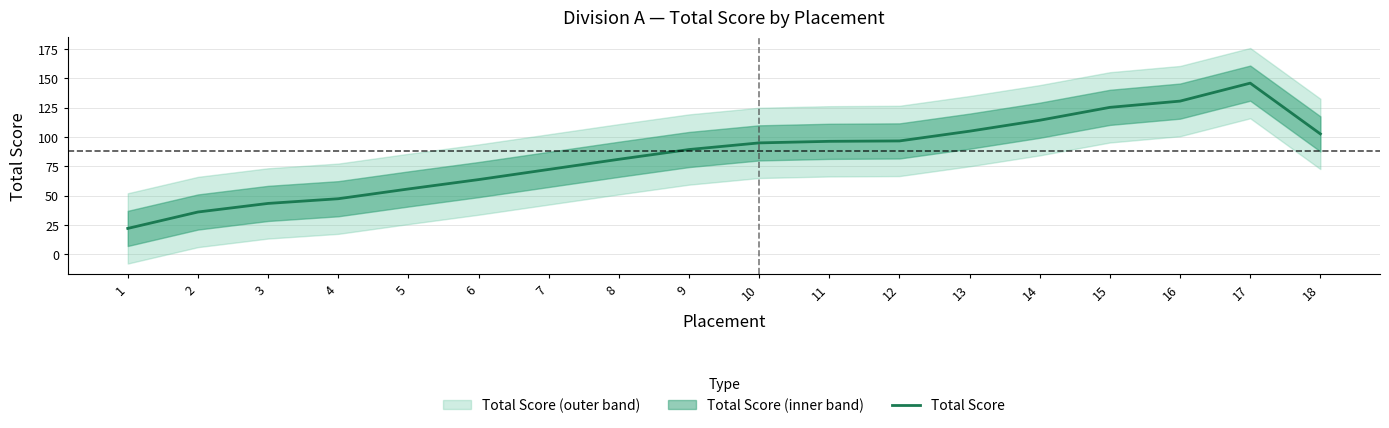

What is the difference between the maximum and second lowest values?

110.0